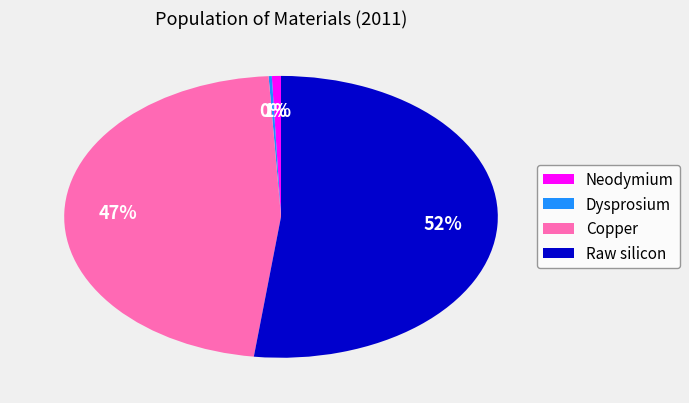

To the nearest percent, what is the difference between the Copper and Raw silicon slice percentages?

5%